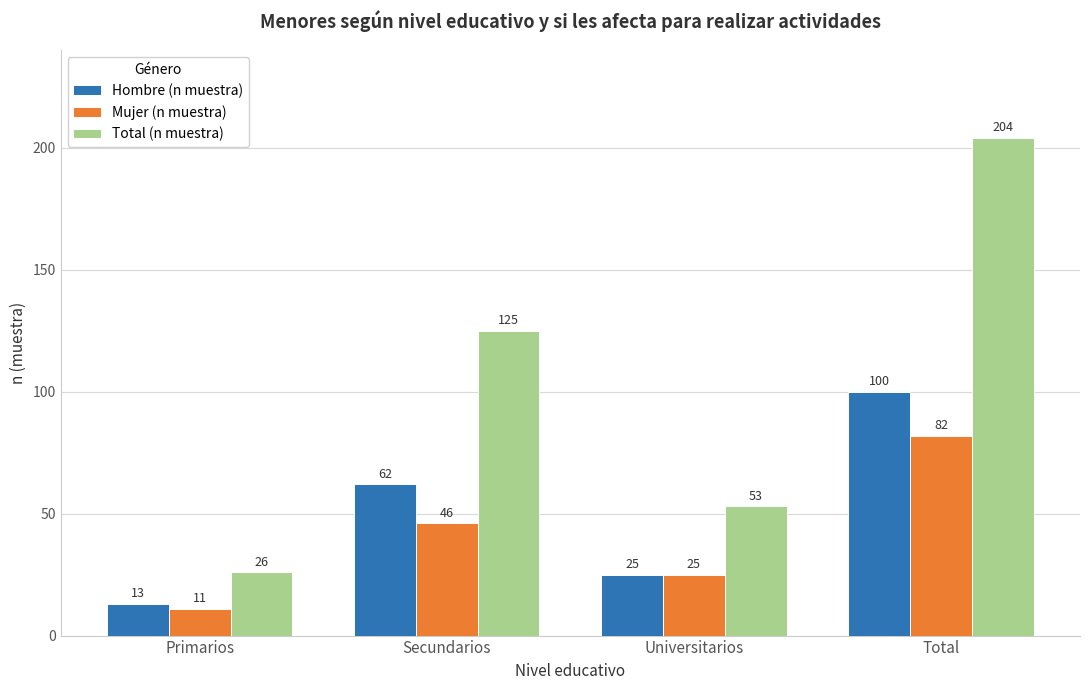

Reading left to right, transcribe all the data shown in this chart.

Hombre (n muestra): 13	62	25	100
Mujer (n muestra): 11	46	25	82
Total (n muestra): 26	125	53	204